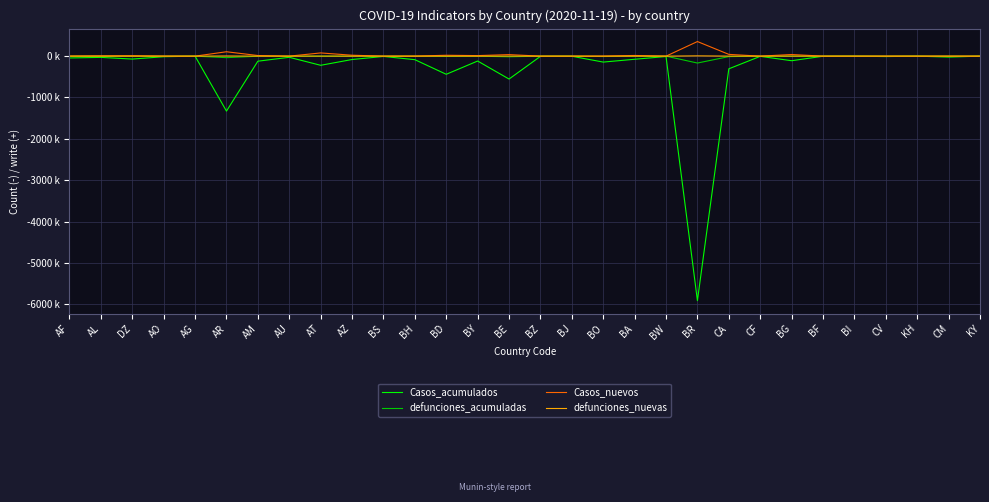

What is the label of the 16th point from the left?

BZ